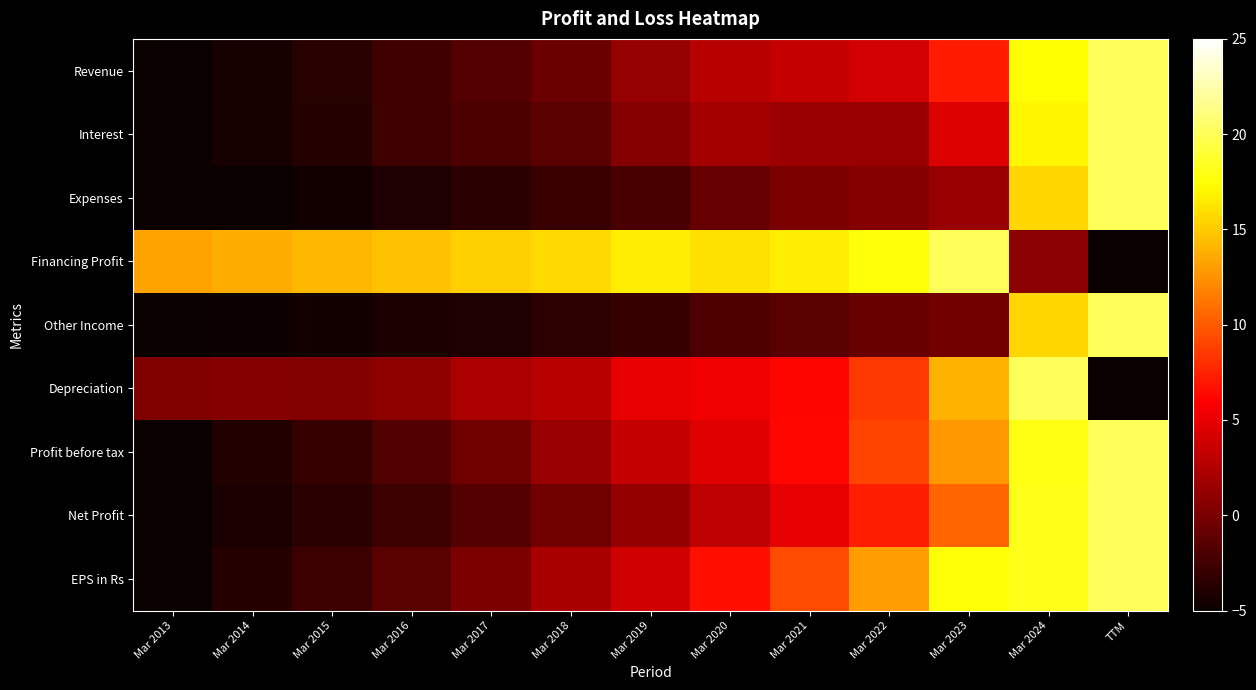

Which series has the largest total across all categories?

Financing Profit